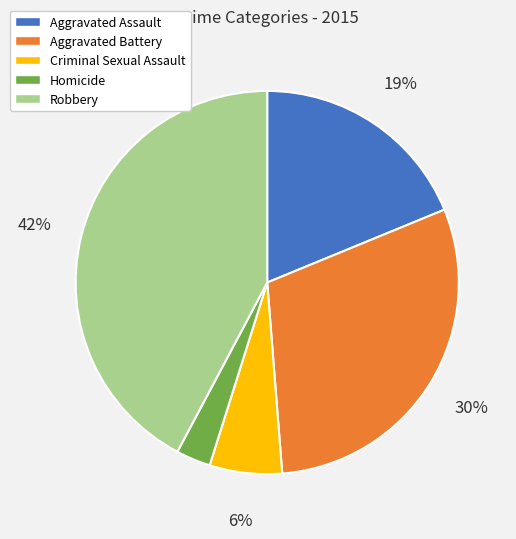

How many segments does this pie chart have?

5